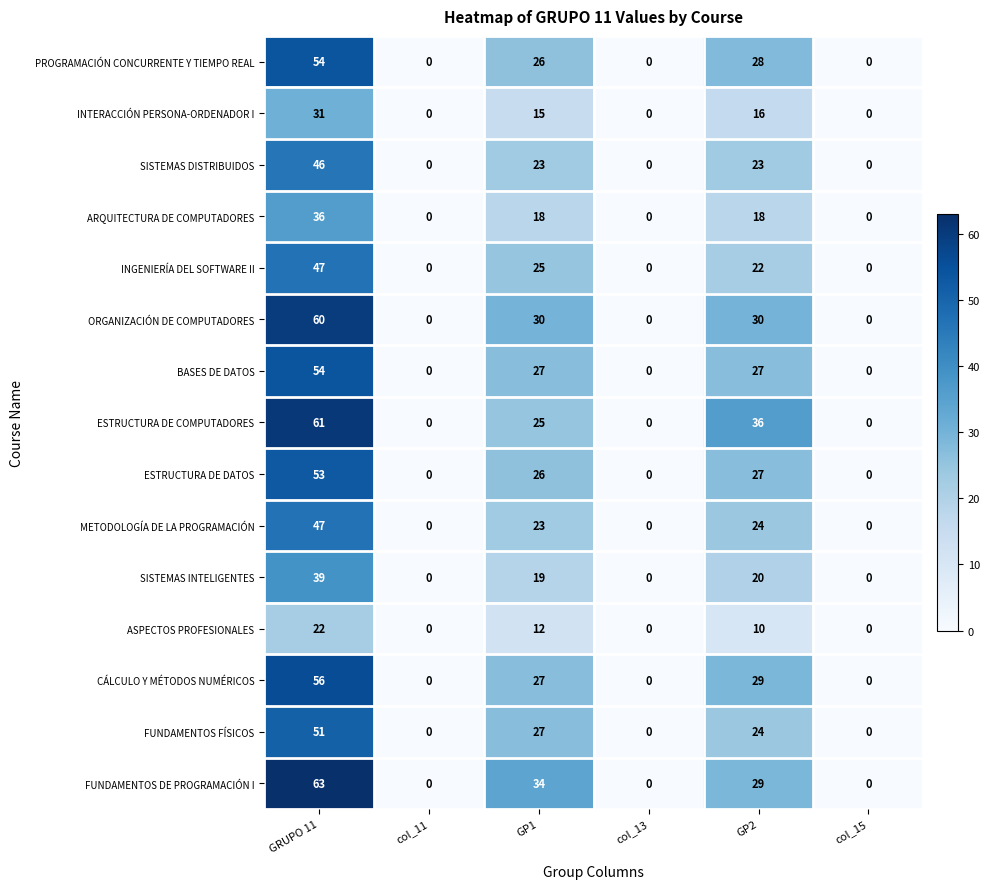

What is the maximum value for INTERACCIÓN PERSONA-ORDENADOR I?

31